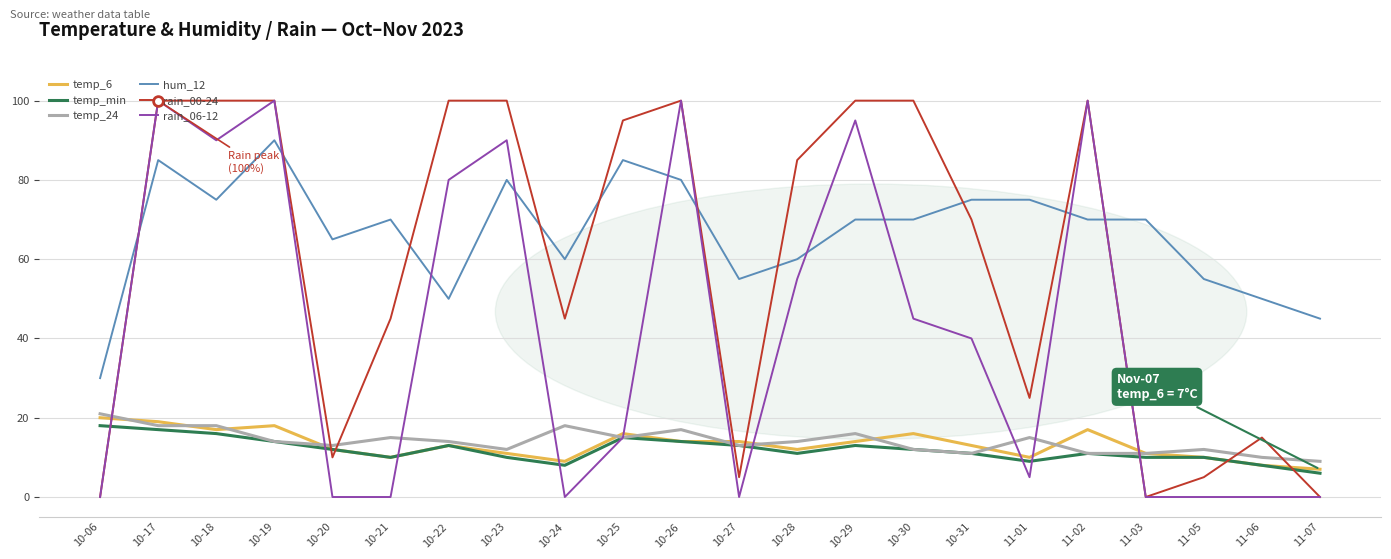

True or false: temp_min and rain_00-24 intersect in this chart.

True